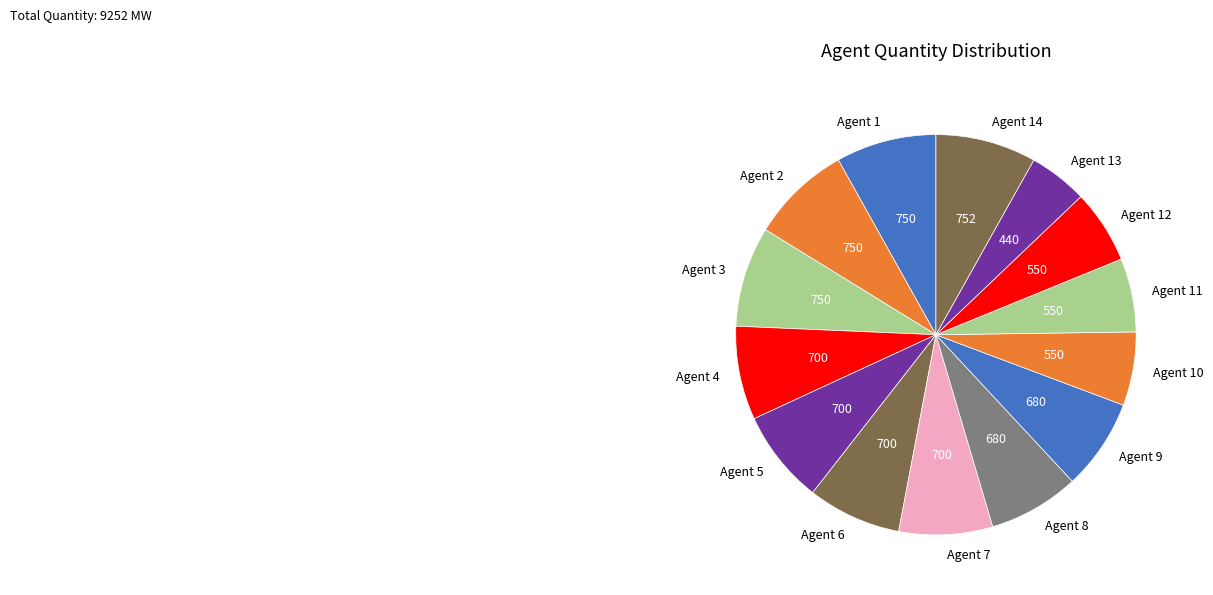

Is Agent 14 the majority of the pie?

No